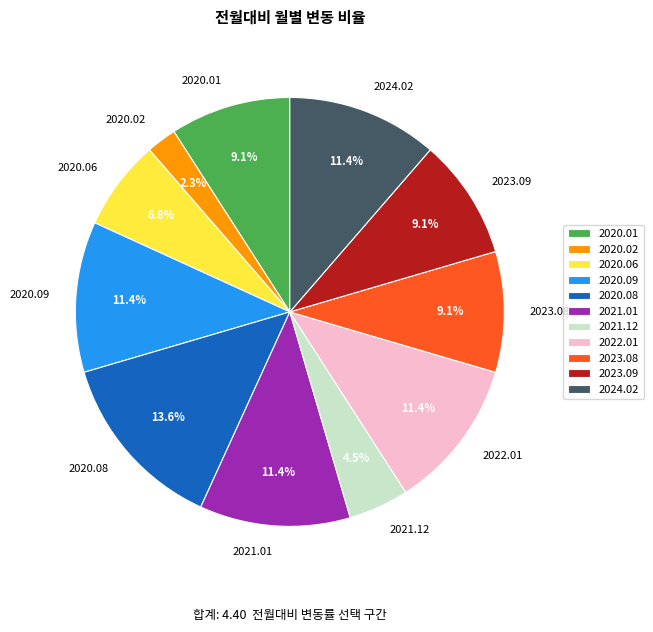

Between 2023.08 and 2020.06, which is larger?

2023.08